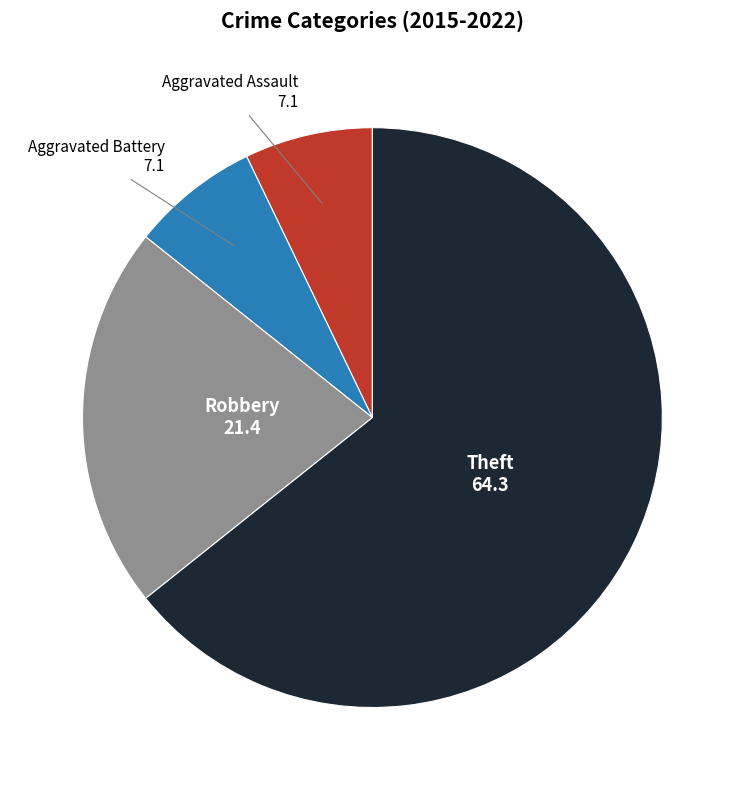

What is the largest slice in the pie chart?

Theft